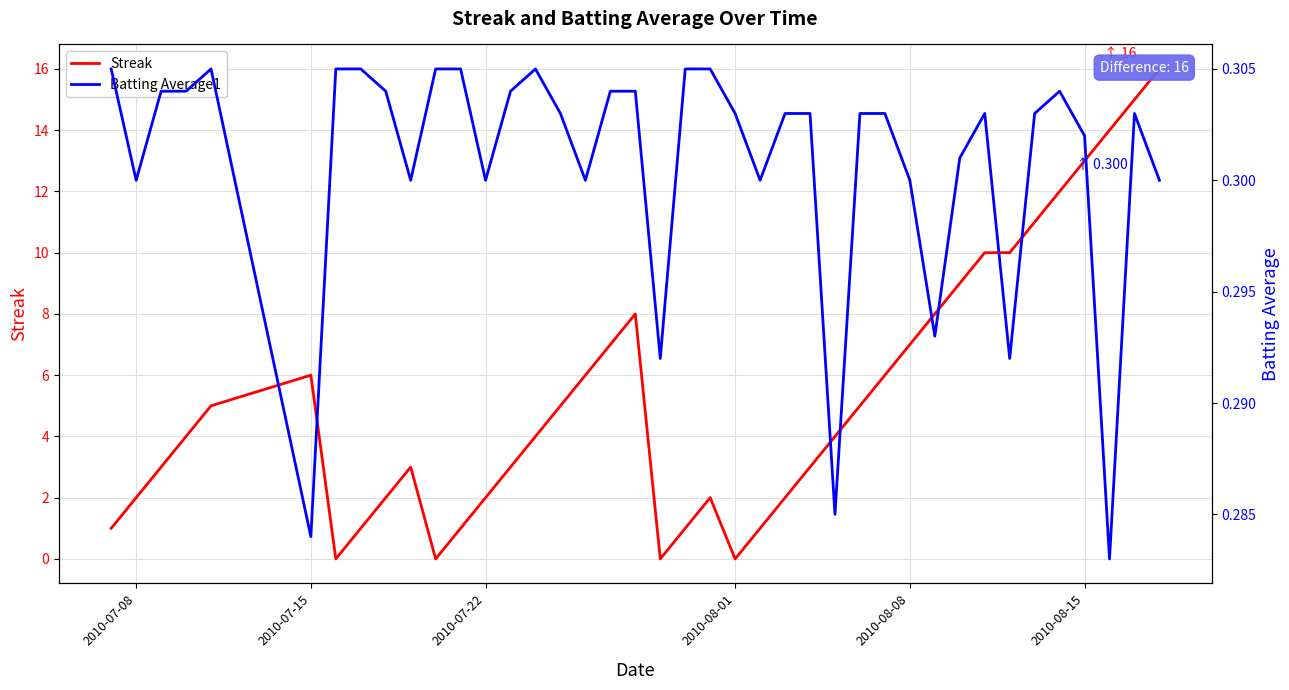

True or false: Batting Average1 has more than 2 interior local peaks.

True